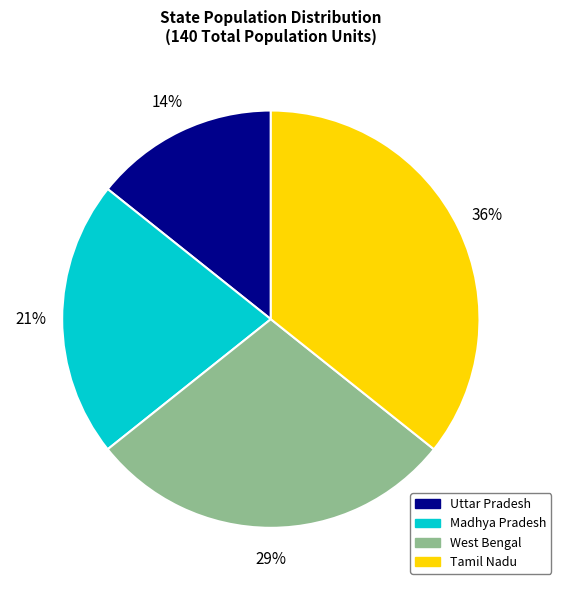

Count the number of slices in the pie.

4